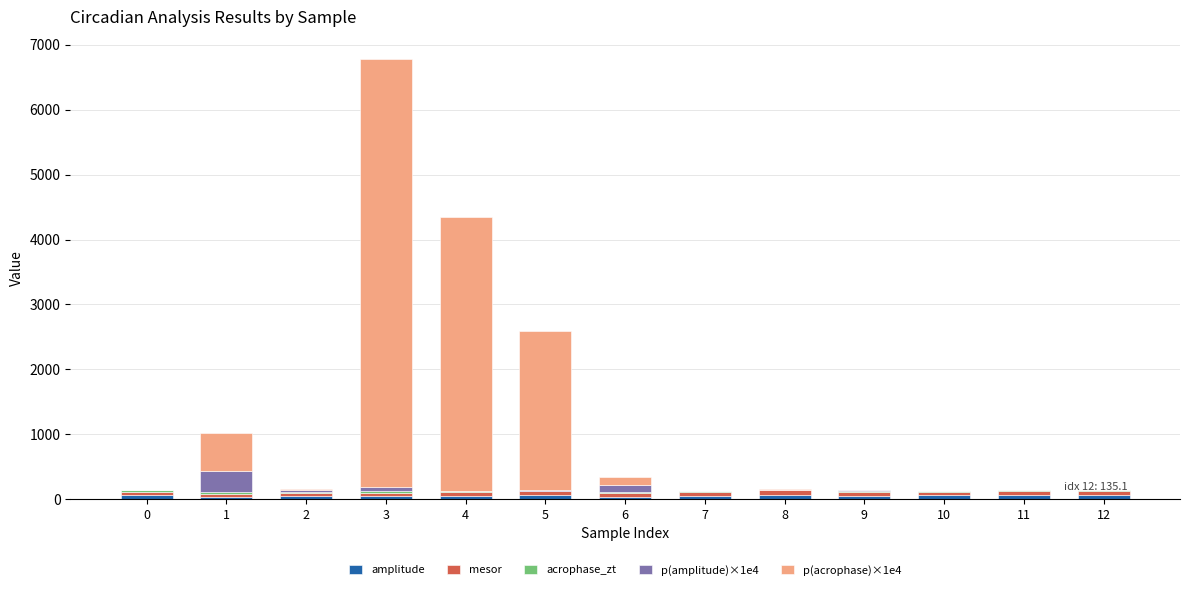

At which category is the sum across all series the highest?

3